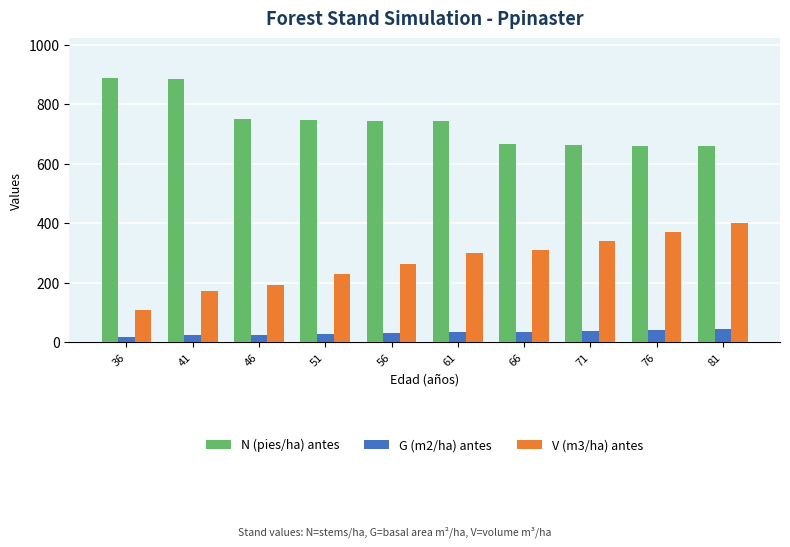

What is the minimum value for N (pies/ha) antes?

658.4